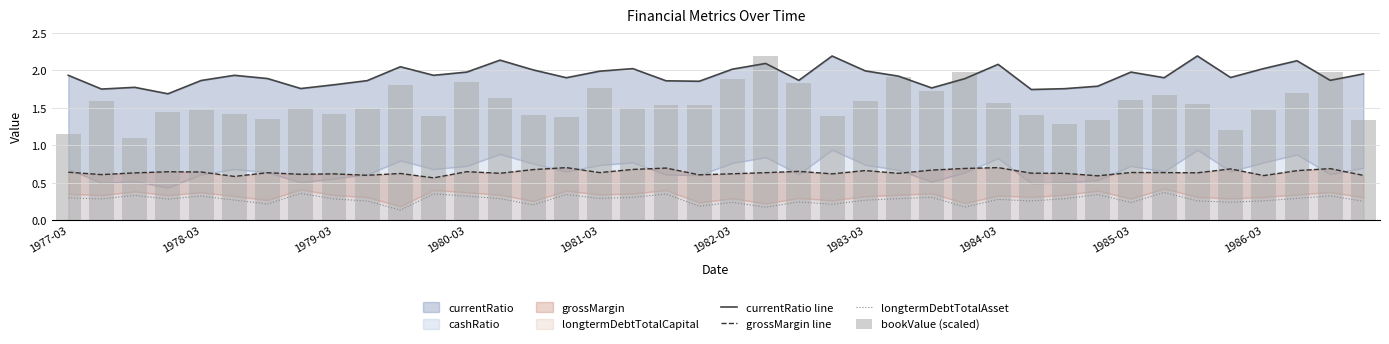

What is the sum of all longtermDebtTotalAsset values?

11.1